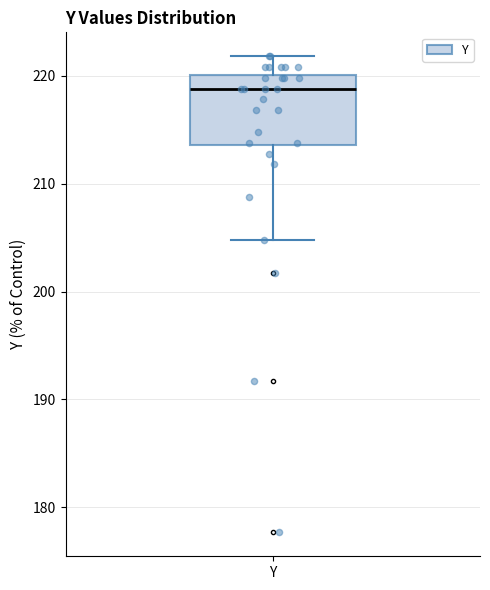

Read this box plot against the y-axis: the position of the median line, the range covered by the box, and the ends of both whiskers. The values are not printed on the chart, so give them approximately, as read against the axis.

median 219, box 214 to 220, whiskers 205 to 222